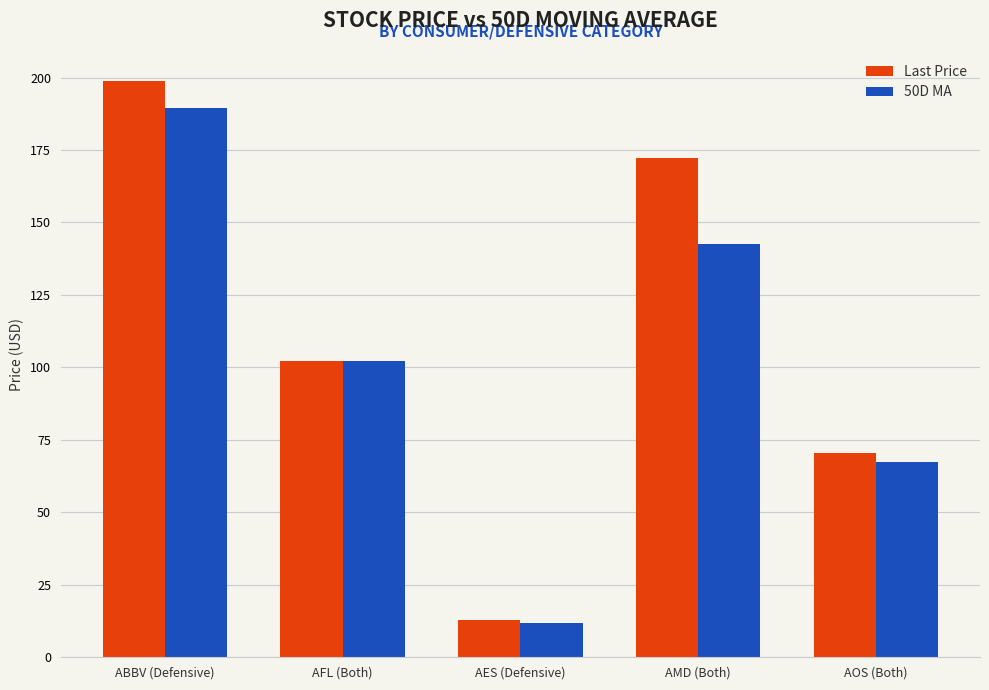

At which category does the chart reach its minimum across all series?

AES (Defensive)